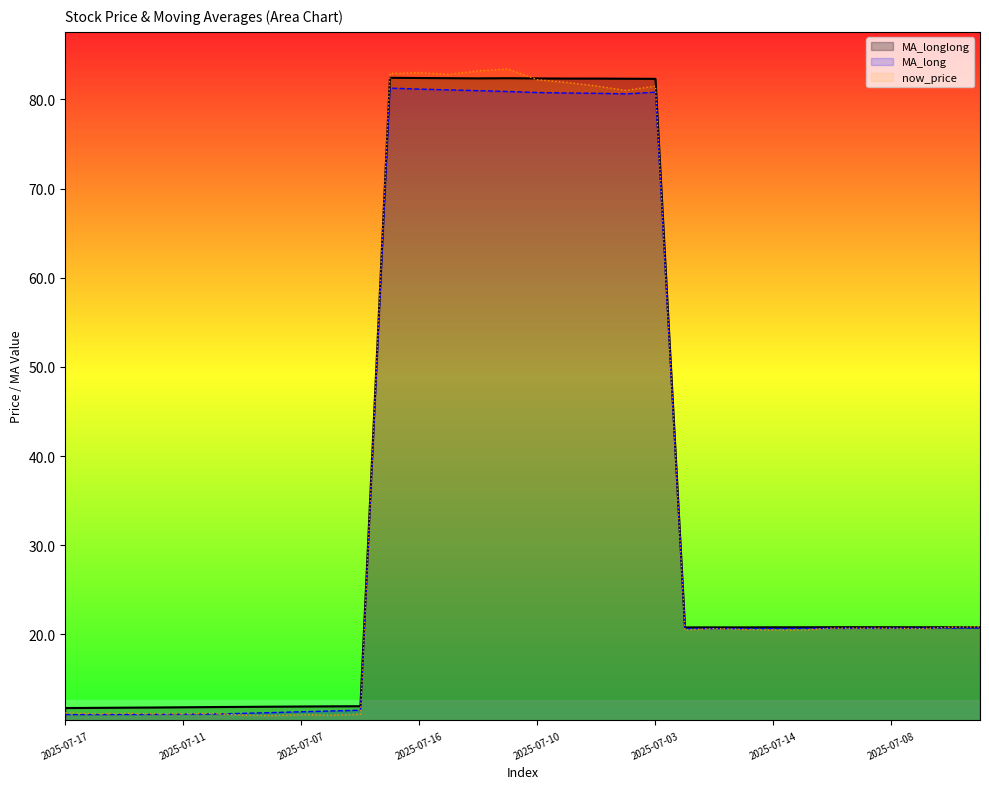

What is the smallest value displayed?

10.9